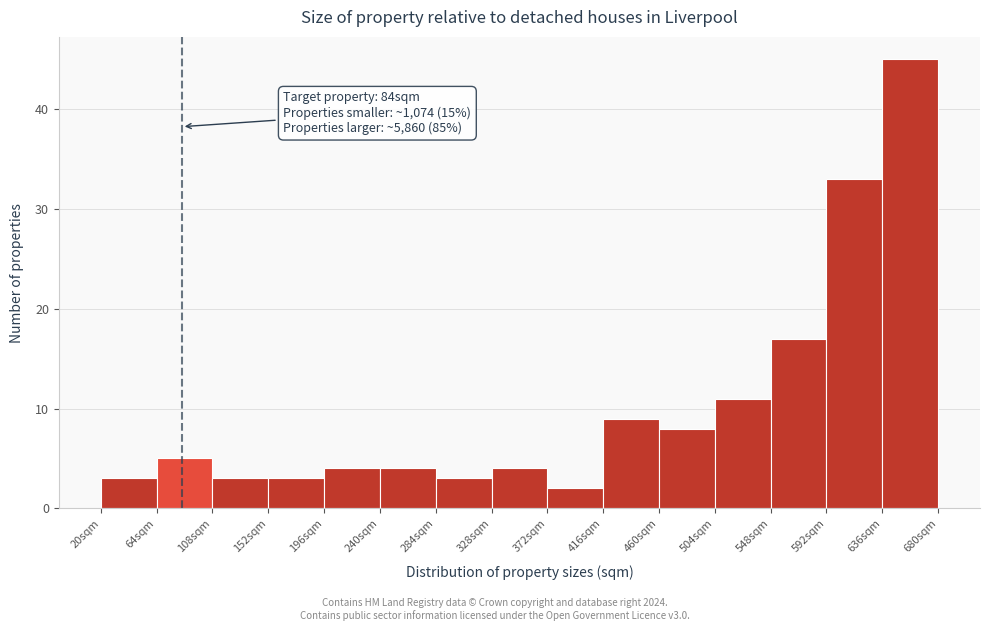

Over which range of the x-axis is the bar tallest?

636 to 680